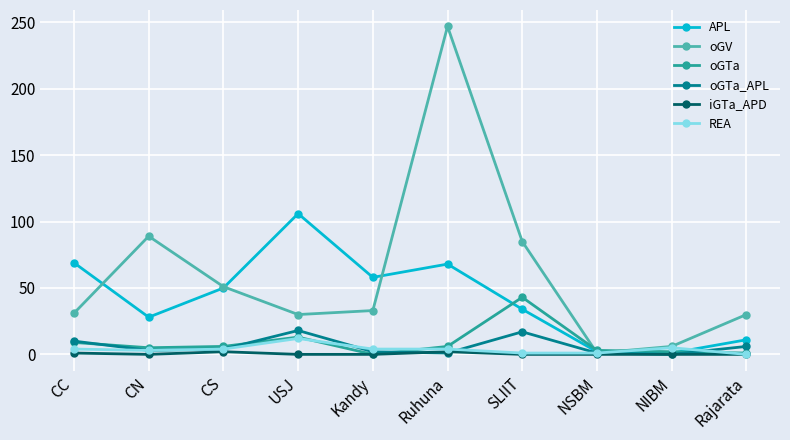

True or false: REA and APL intersect in this chart.

True